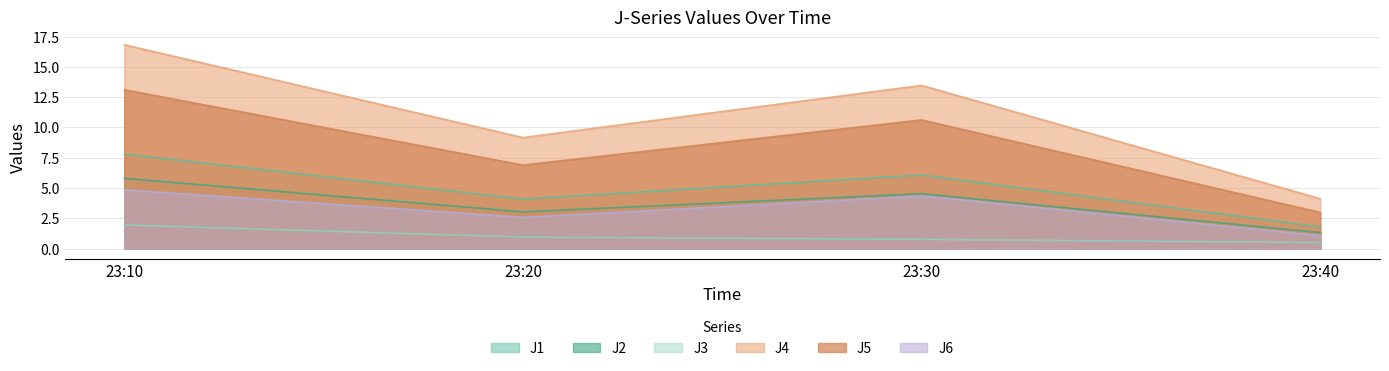

What is the difference between the maximum and second lowest values in the J4 series?

7.7